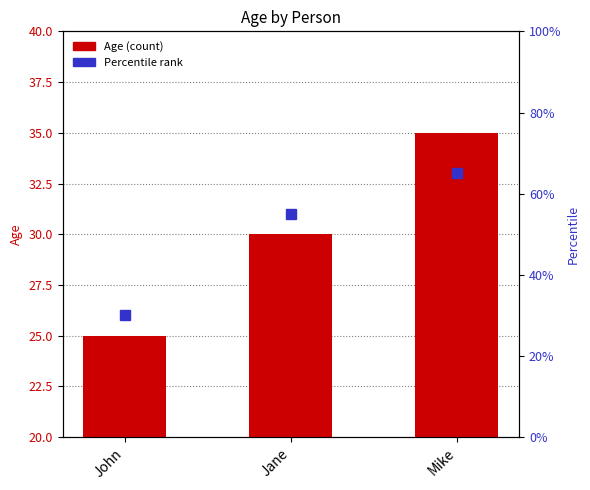

At which label is the value closest to 10?

Jane